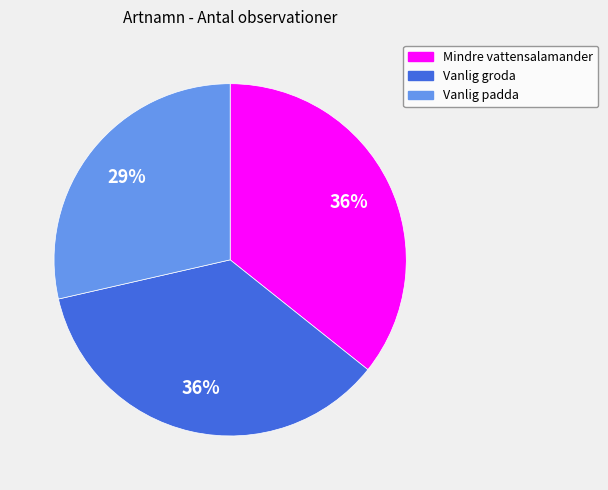

Which category has the smallest portion of the pie?

Vanlig padda